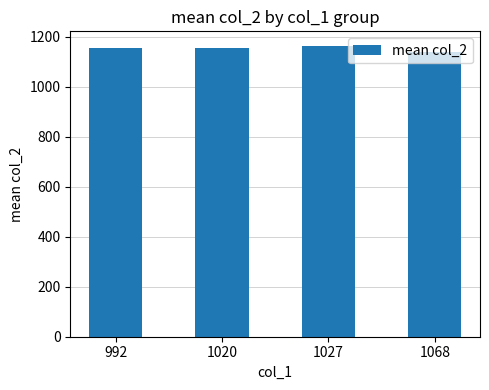

The chart shows a value of 2037.0 at 992. True or false?

False